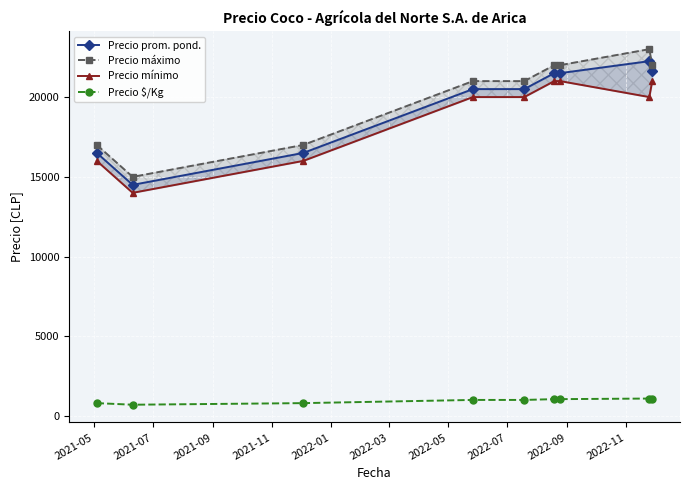

What is the value of the Precio $/Kg point at the 9th from the left?

1081